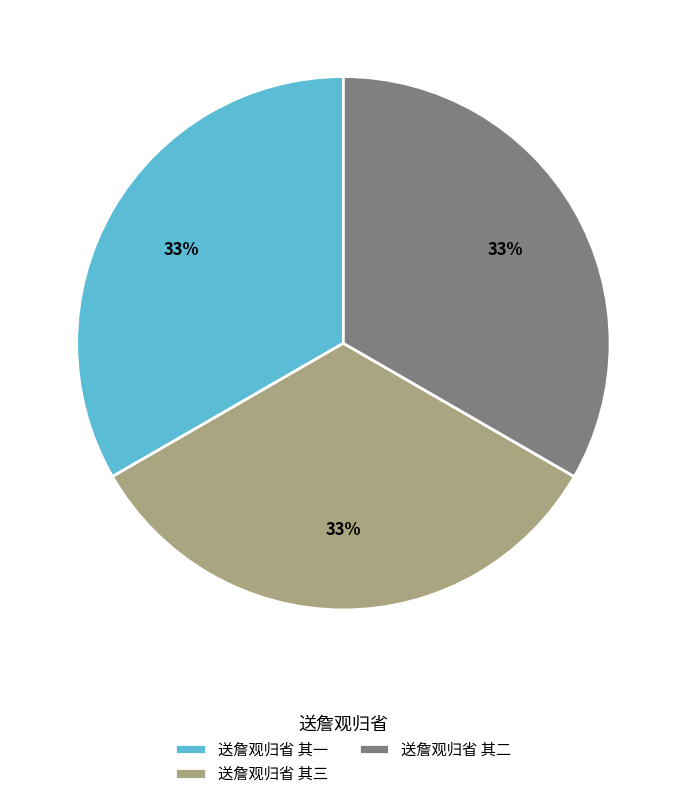

Do 送詹观归省 其三 and 送詹观归省 其一 together represent more than half of the pie?

Yes